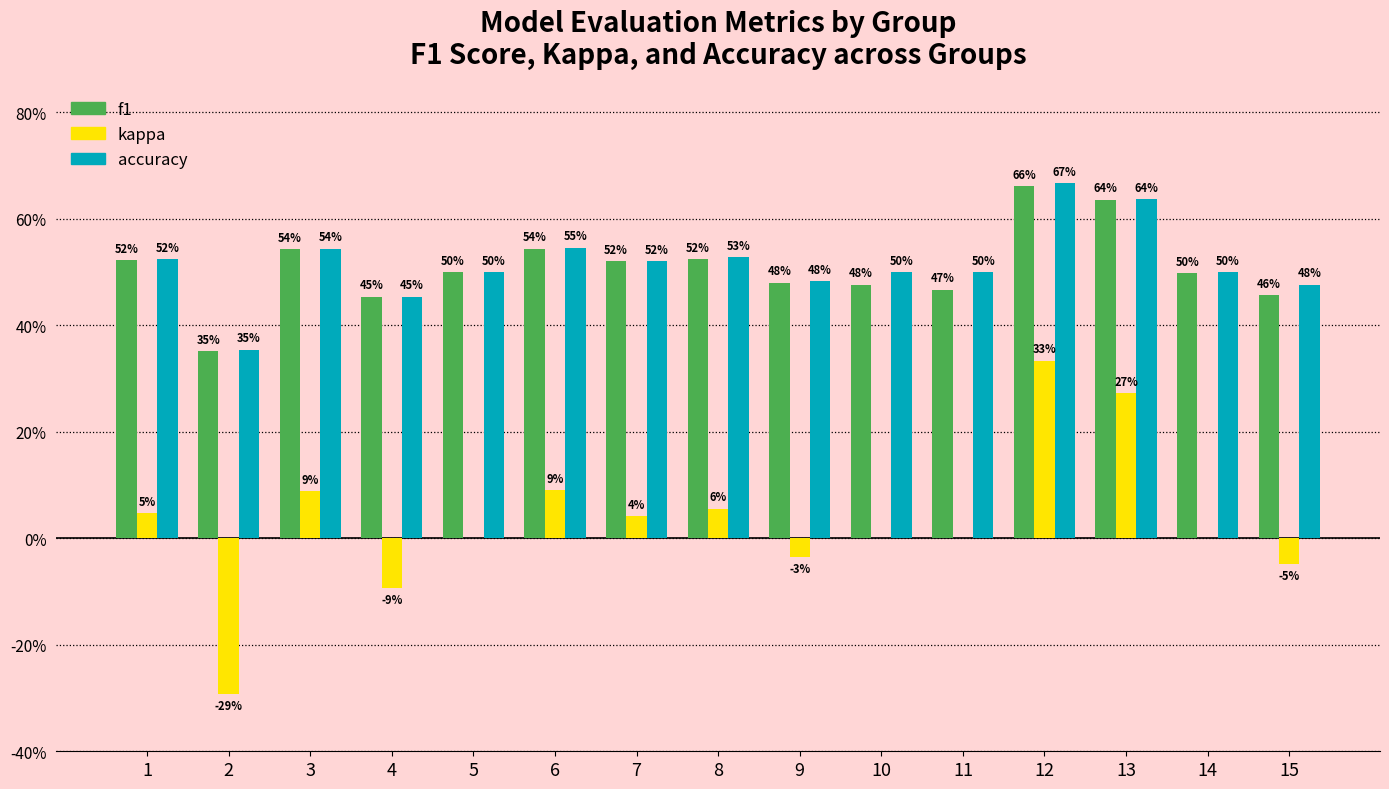

What is the maximum value for accuracy?

0.7